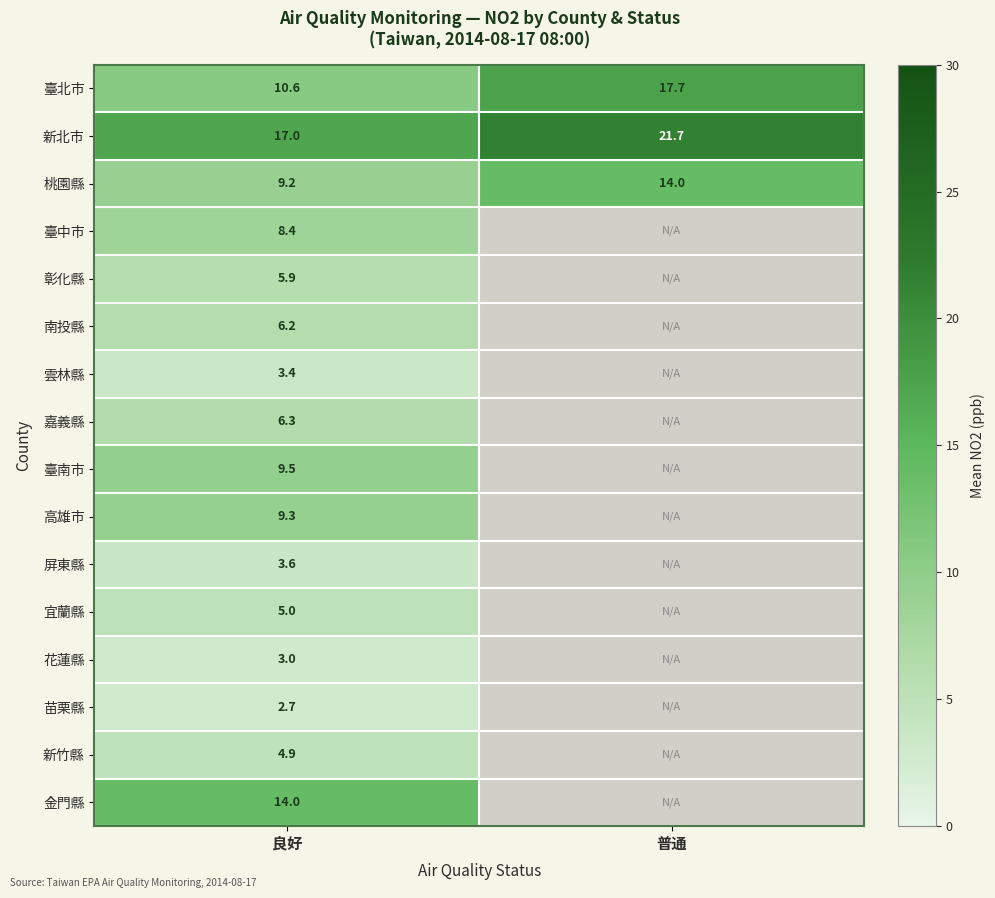

Between 良好 and 普通, which is larger?

普通